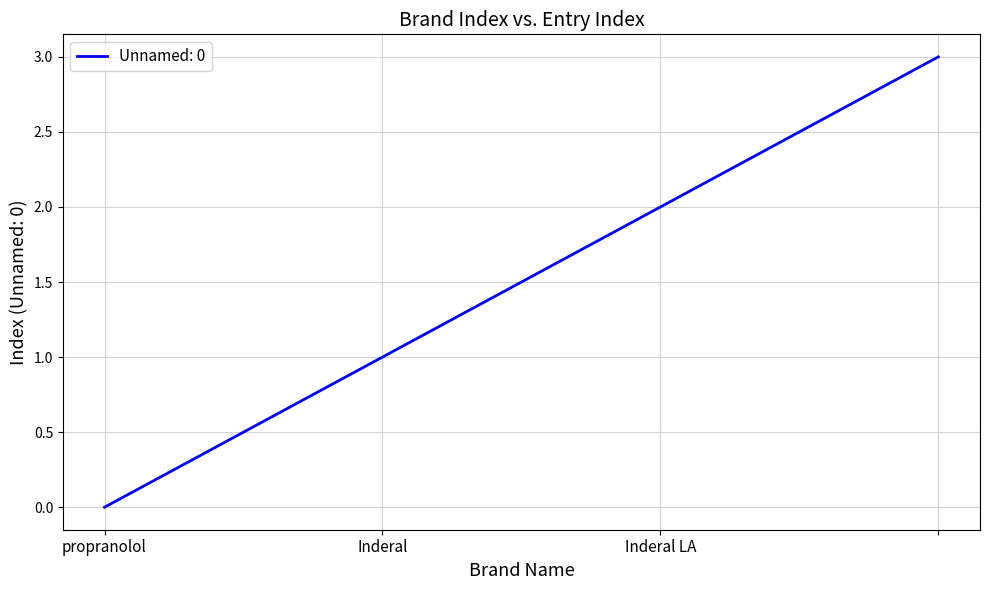

What is the difference between the maximum and minimum values?

3